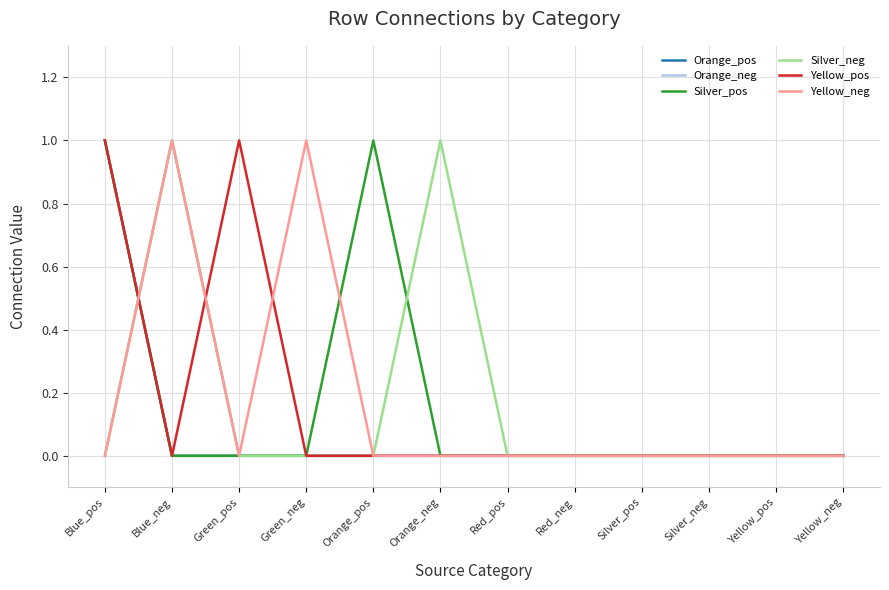

Reading left to right, transcribe all the data shown in this chart.

Orange_pos: 1	0	0	0	0	0	0	0	0	0	0	0
Orange_neg: 0	1	0	0	0	0	0	0	0	0	0	0
Silver_pos: 1	0	0	0	1	0	0	0	0	0	0	0
Silver_neg: 0	1	0	0	0	1	0	0	0	0	0	0
Yellow_pos: 1	0	1	0	0	0	0	0	0	0	0	0
Yellow_neg: 0	1	0	1	0	0	0	0	0	0	0	0